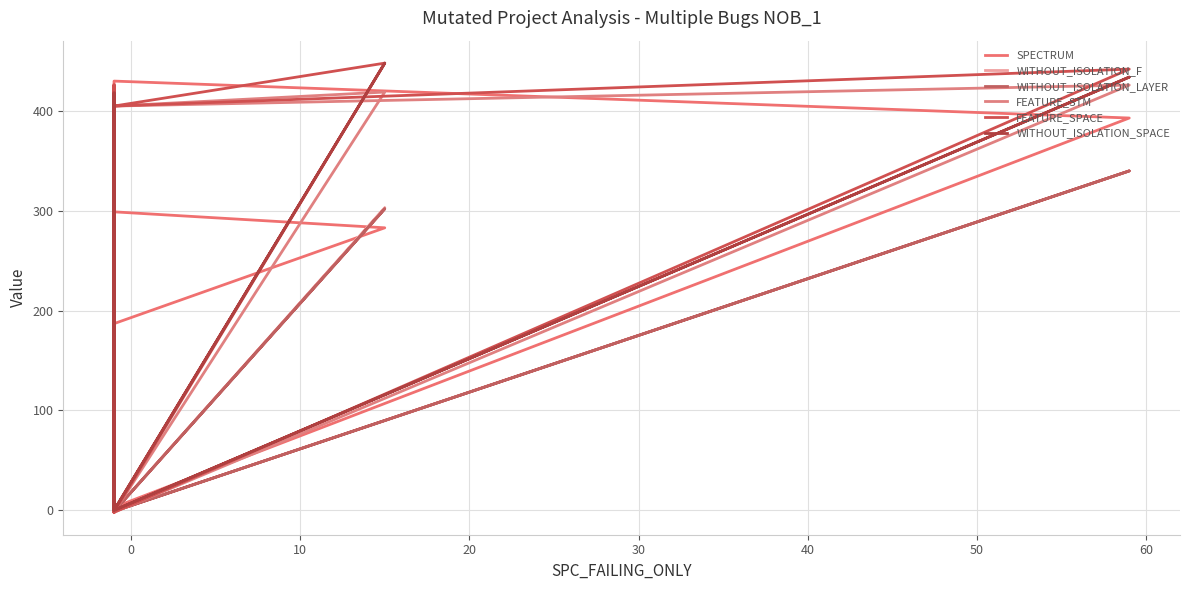

What is the average value of the SPECTRUM series?

233